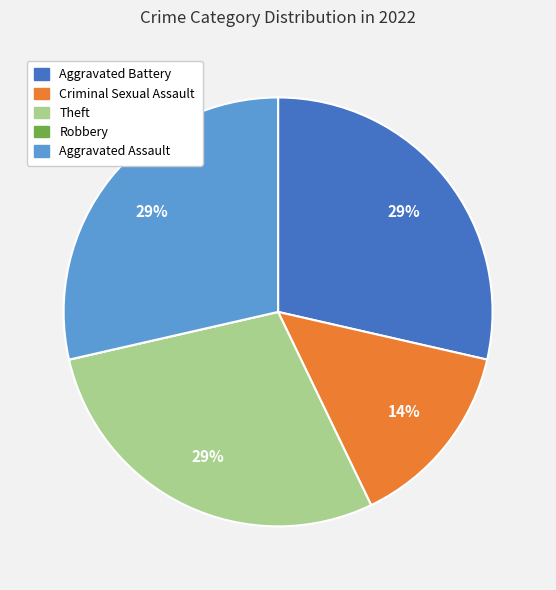

What percentage is the Criminal Sexual Assault slice, to the nearest percent?

14%